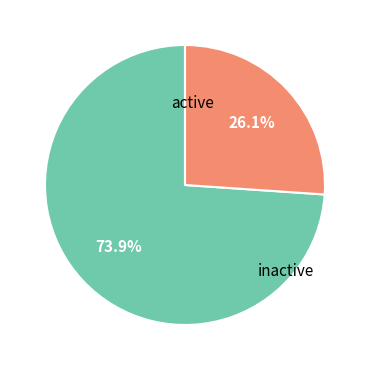

To the nearest percent, what is the average slice percentage?

50%